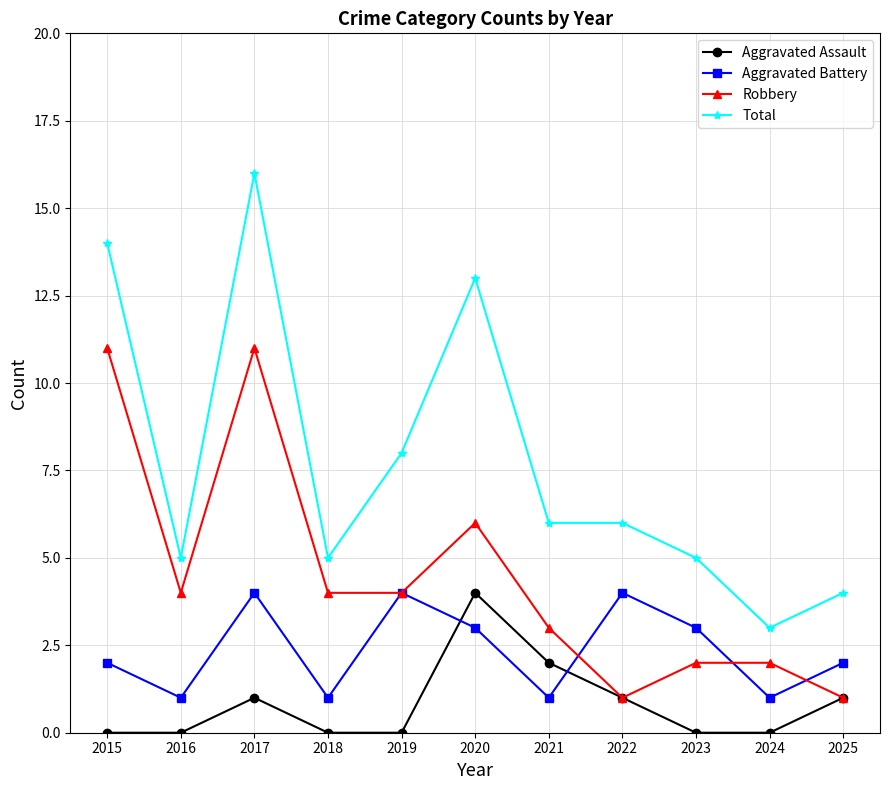

The Total series shows 4 at 2024. True or false?

False